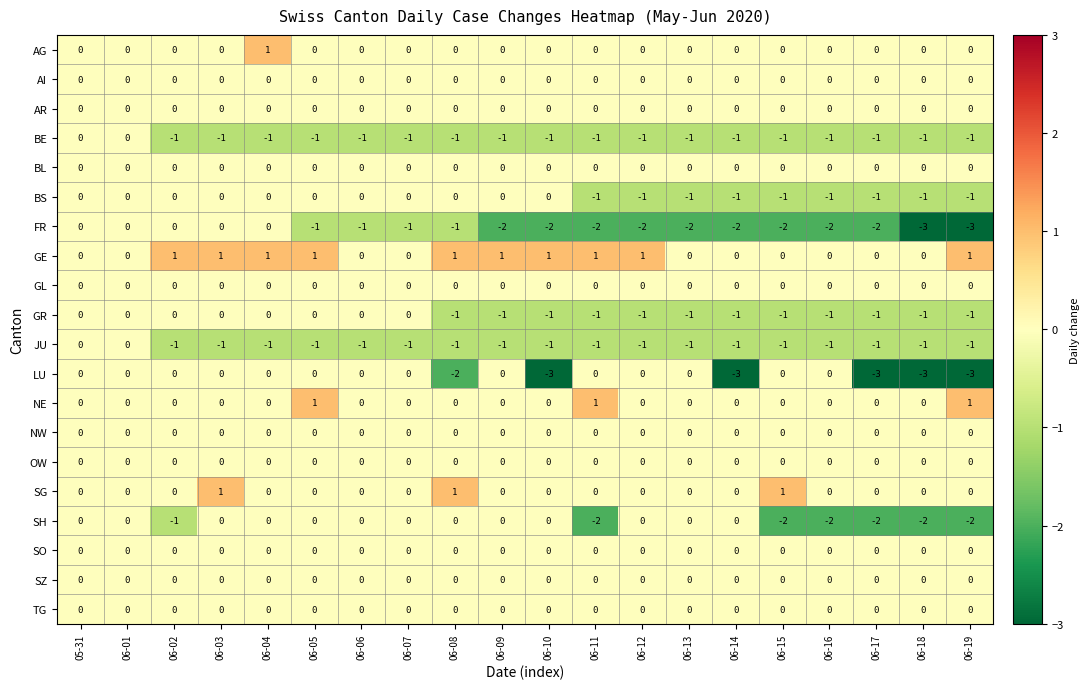

The value of NE at 06-08 is 0. True or false?

True